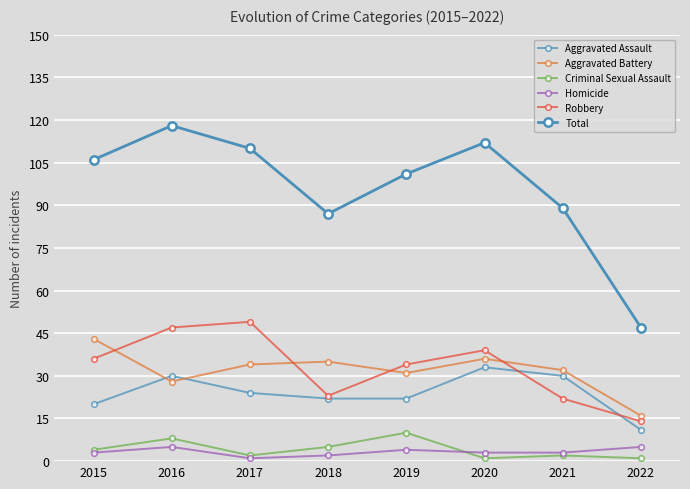

True or false: Criminal Sexual Assault and Robbery intersect in this chart.

False